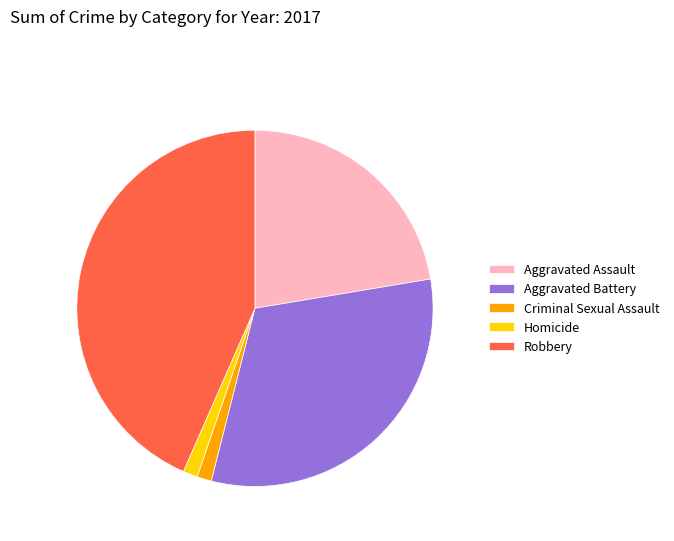

What is the largest slice in the pie chart?

Robbery